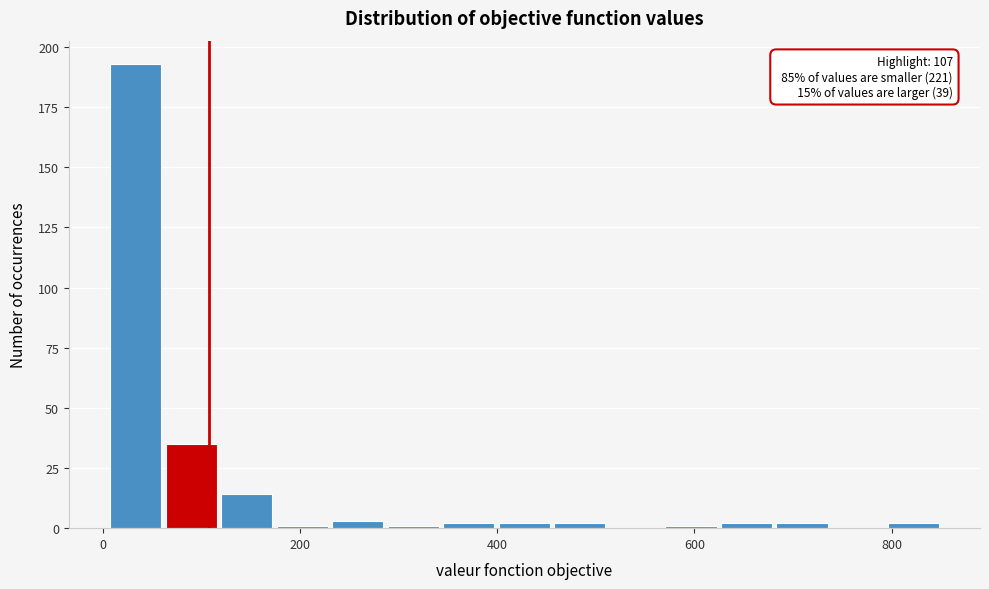

Around what value on the x-axis is the tallest bar? Give the approximate position of its centre, as read against the axis.

40